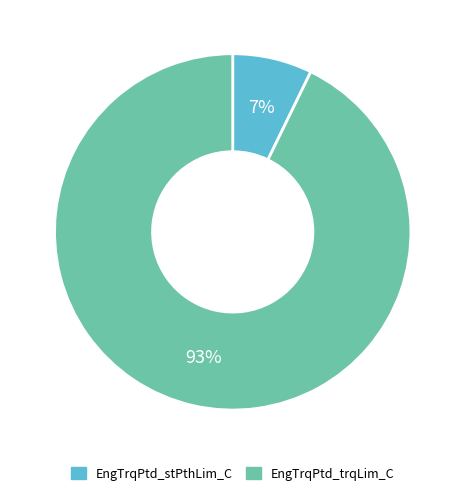

The EngTrqPtd_stPthLim_C slice represents 21% of the pie. True or false?

False